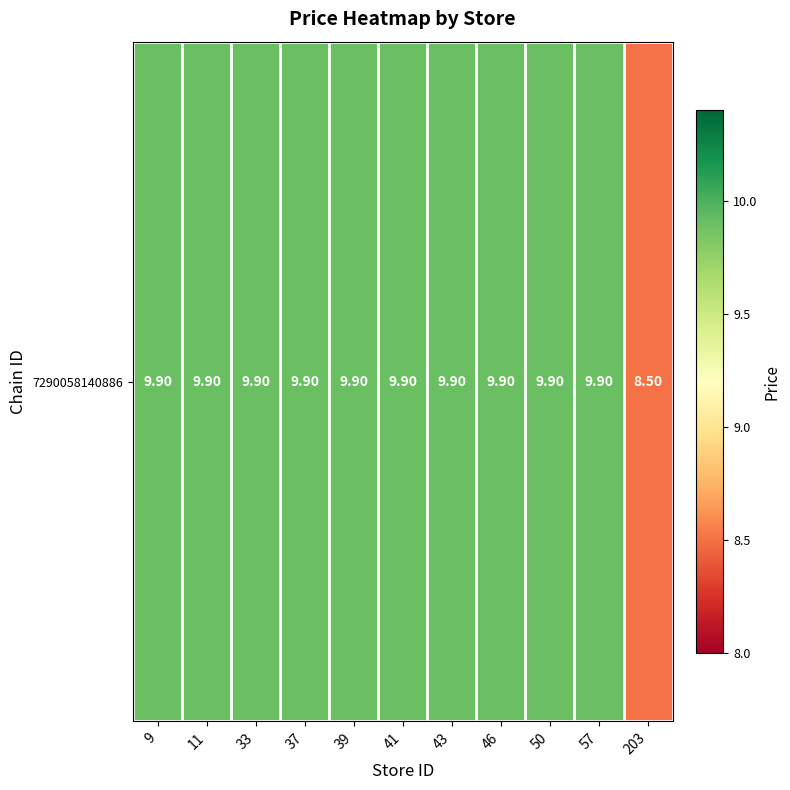

Rank the categories by value from lowest to highest.

203, 9, 11, 33, 37, 39, 41, 43, 46, 50, 57